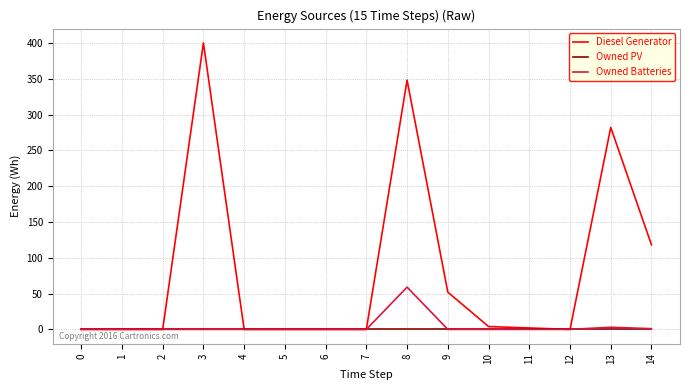

At which label does Owned Batteries reach its peak?

8